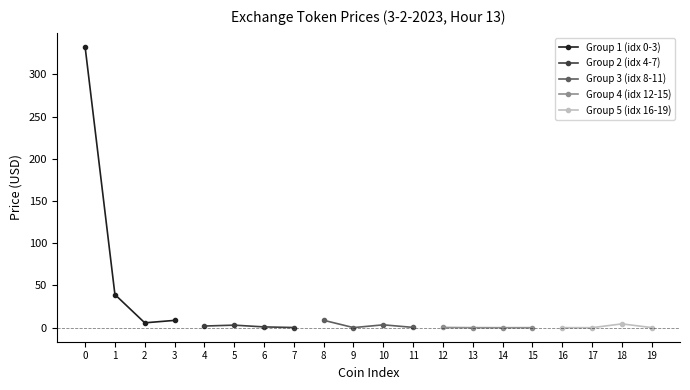

True or false: Group 2 (idx 4-7) has more than 1 points higher than both neighbors.

False